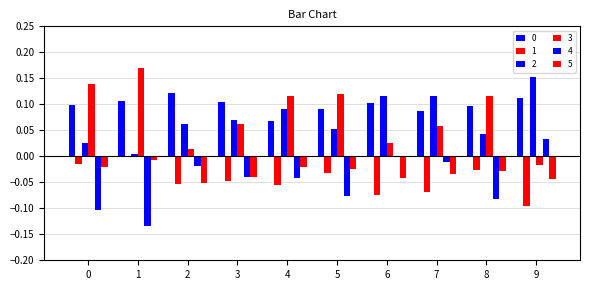

At which category is the sum across all series the highest?

4